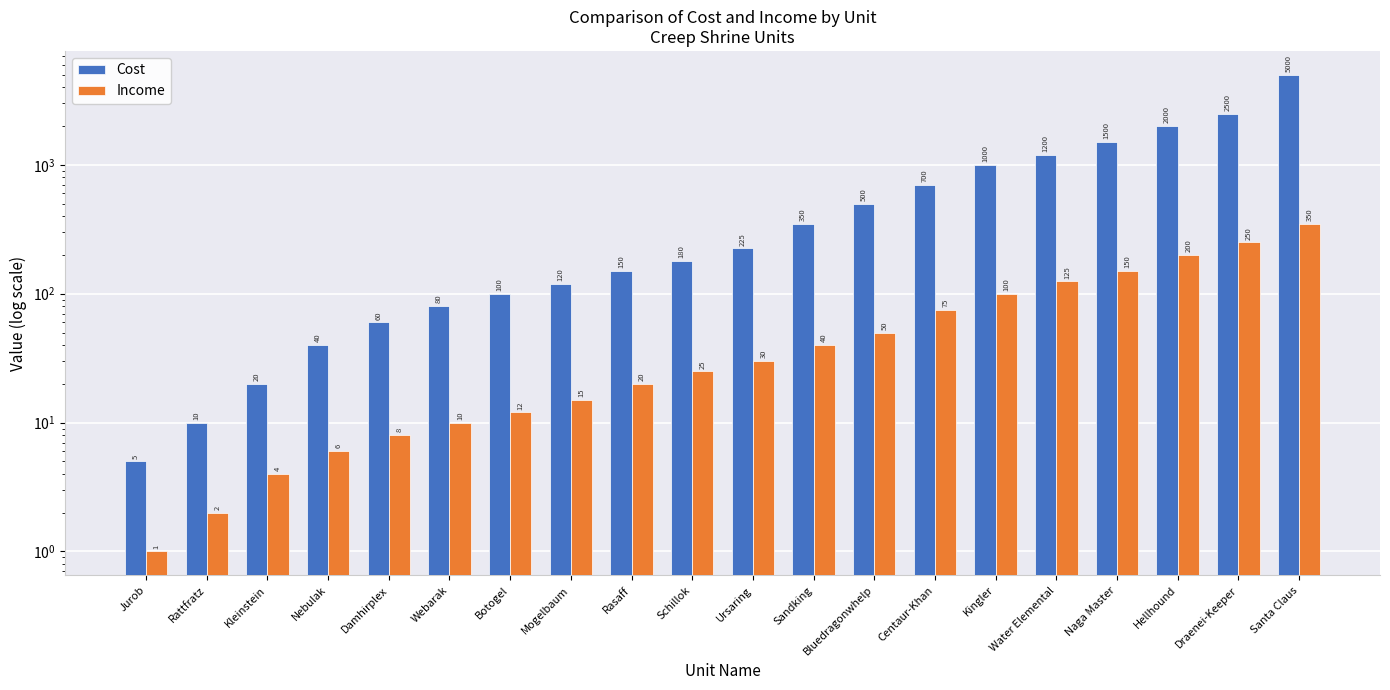

The Cost series shows 2539 at Naga Master. True or false?

False